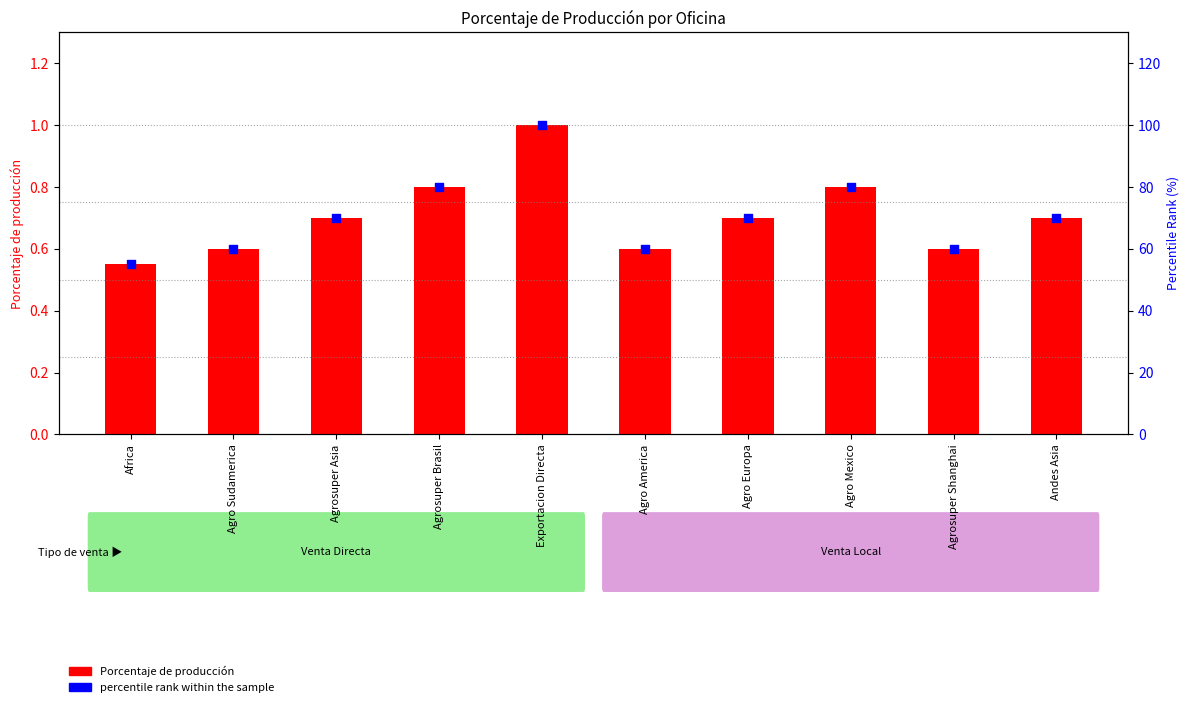

Which series has the widest spread of Y values?

percentile rank within the sample